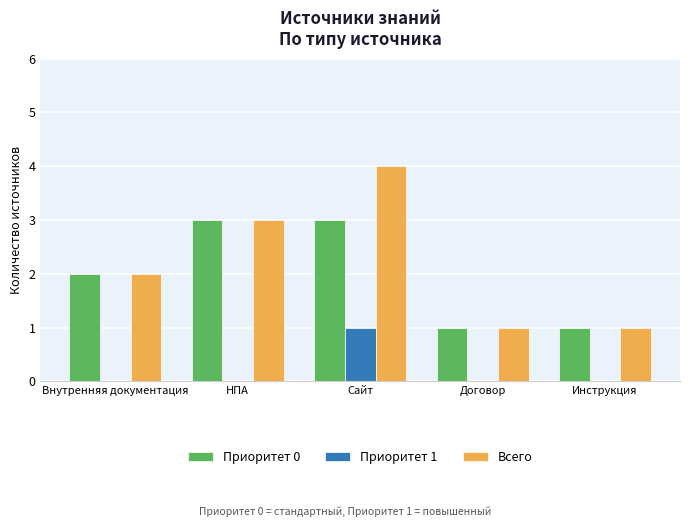

What is the sum of the Всего values at Договор and Внутренняя документация?

3